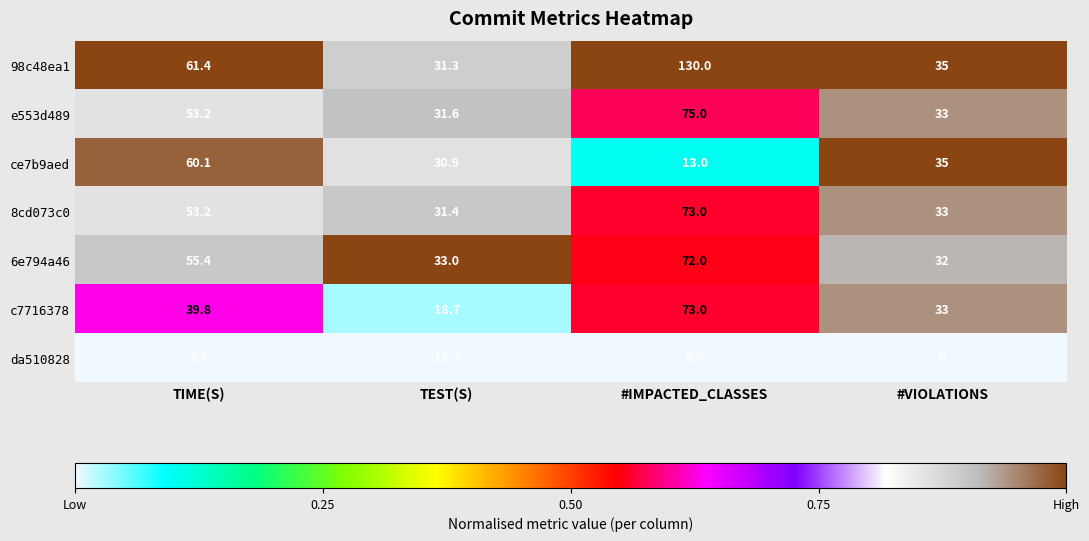

Which series has the largest range (max minus min)?

98c48ea1